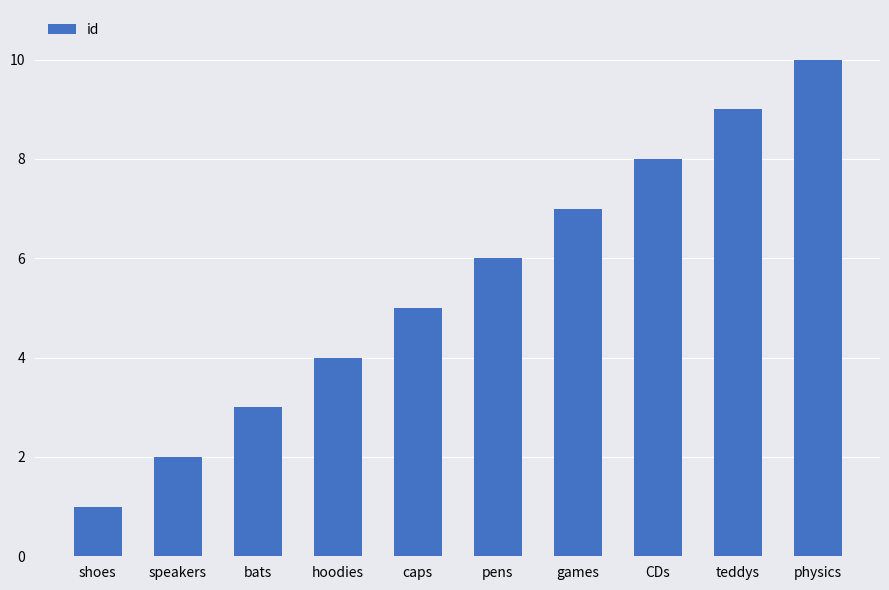

What is the average value?

6